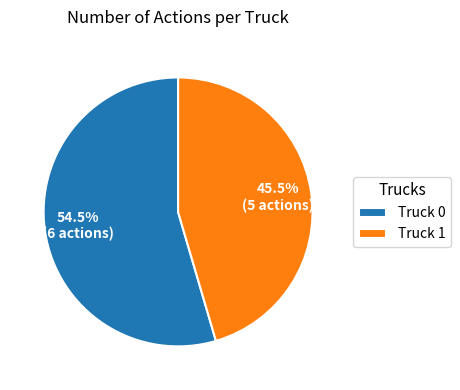

Is the sum of Truck 1 and Truck 0 greater than half?

Yes